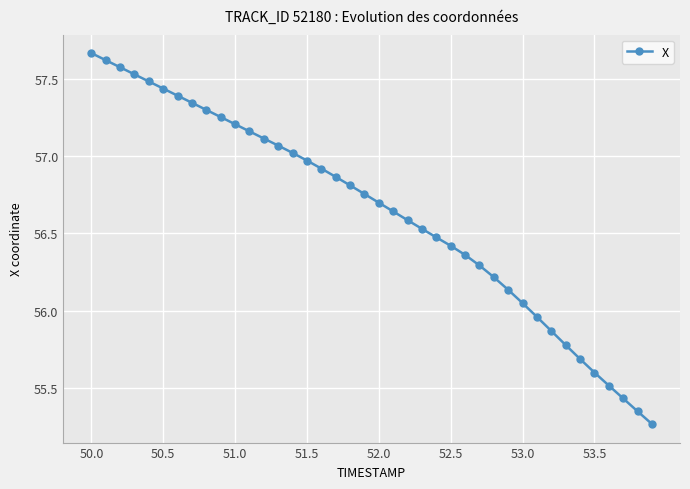

Does the chart display data point markers on the line(s)?

Yes